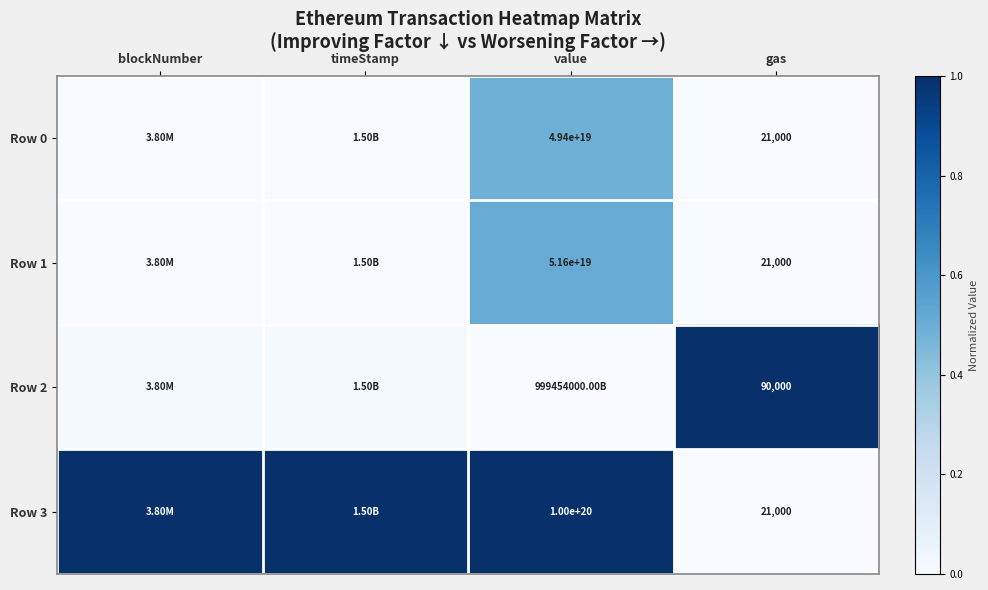

Is the value of Row 3 at value greater than the value of Row 0 at value?

Yes